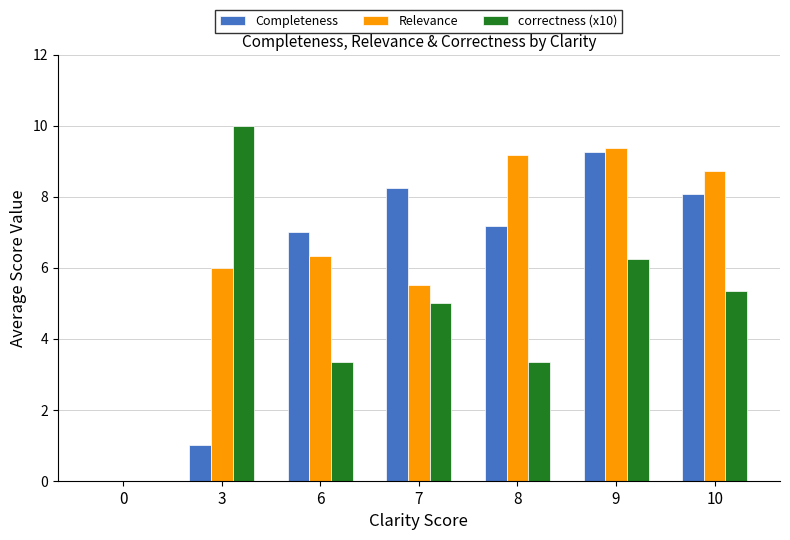

Does the chart contain stacked bars?

No